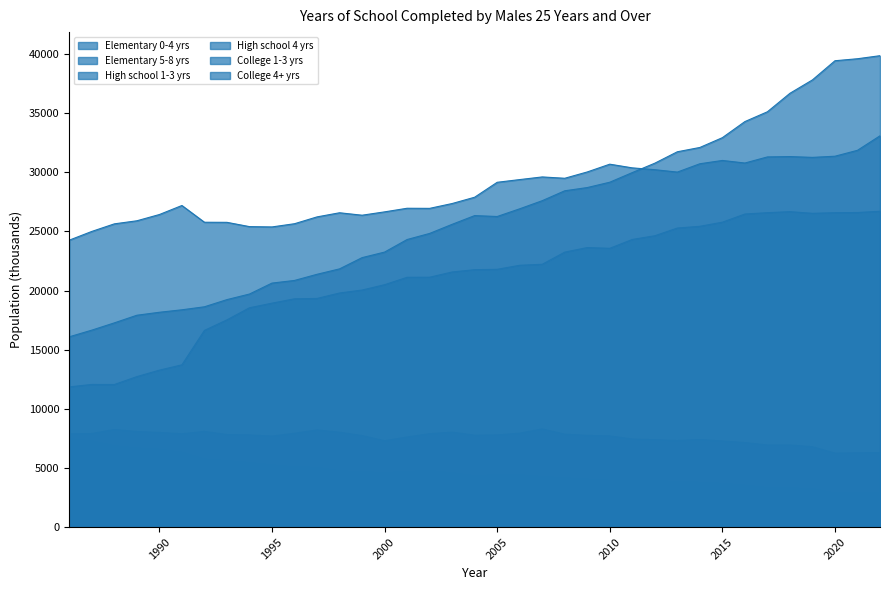

How many interior local peaks does the College 4+ yrs series have?

1